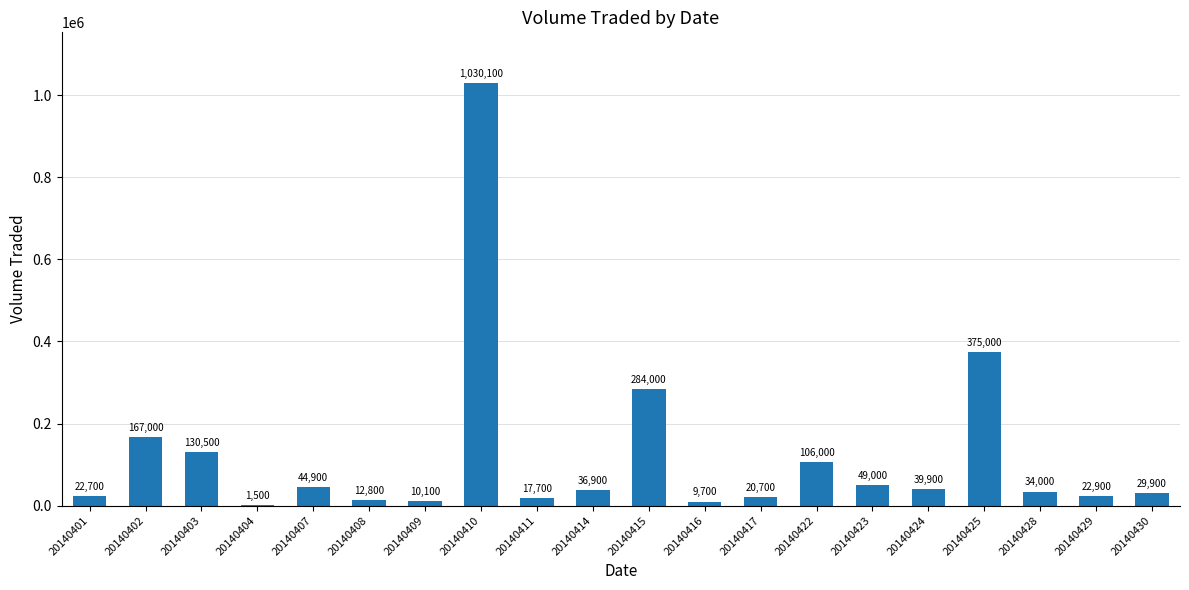

Which has a higher value, 20140430 or 20140401?

20140430